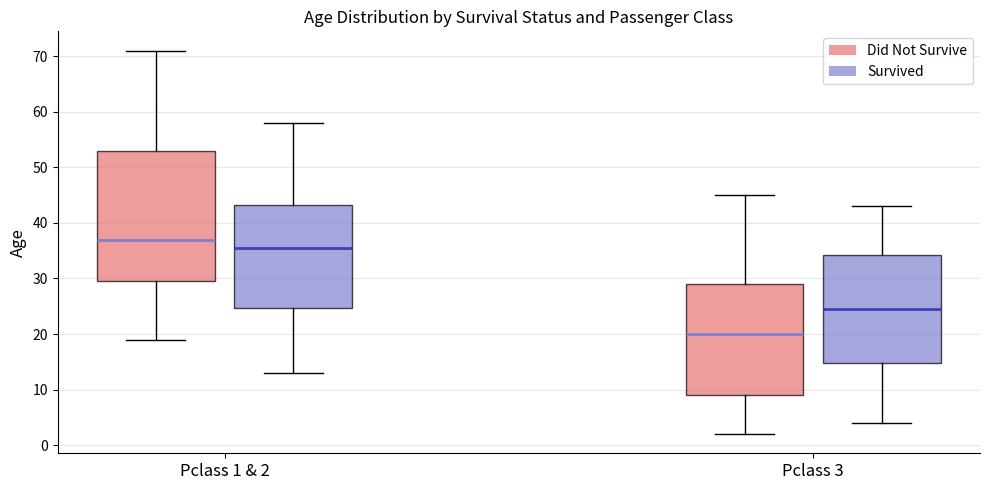

Reading left to right, transcribe this box plot: for each box, give where its median line is, the range the box spans, and where its two whiskers end, as read against the y-axis. The values are not printed on the chart, so give them approximately, as read against the axis.

Pclass 1 & 2 (Did Not Survive): median 37, box 30 to 53, whiskers 19 to 71
Pclass 1 & 2 (Survived): median 36, box 25 to 43, whiskers 13 to 58
Pclass 3 (Did Not Survive): median 20, box 9 to 29, whiskers 2 to 45
Pclass 3 (Survived): median 25, box 15 to 34, whiskers 4 to 43